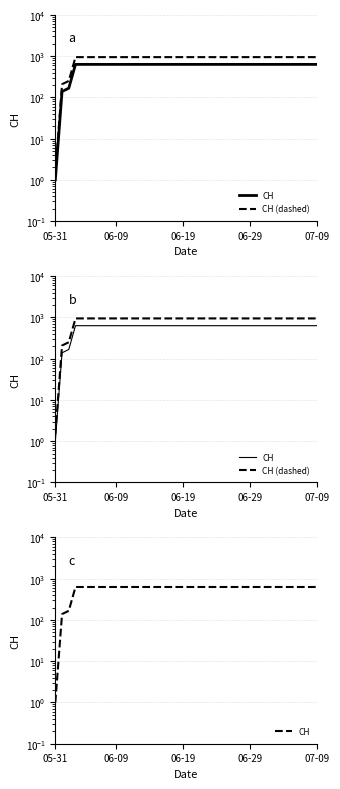

What is the smallest value displayed?

1.0